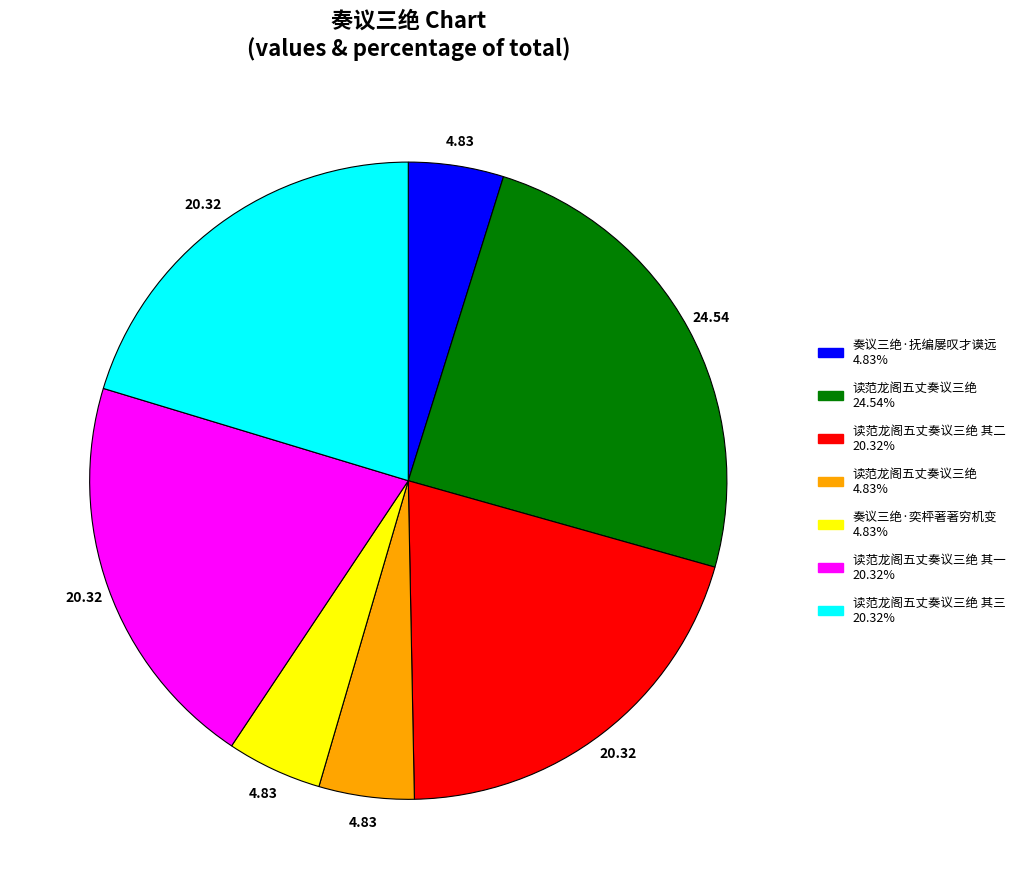

Does any single category account for the majority?

No